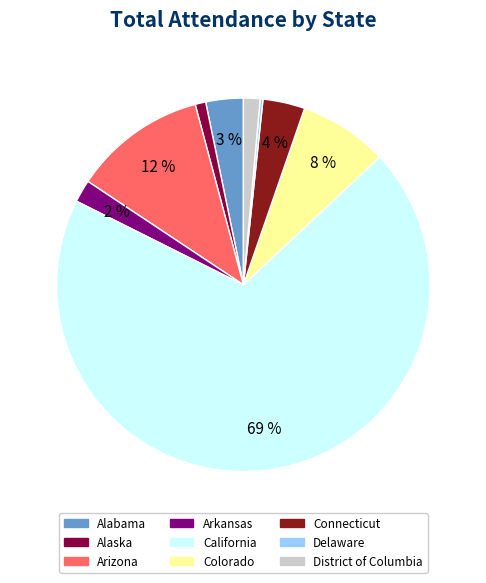

To the nearest percent, what is the difference between the Alaska and Arkansas slice percentages?

1%